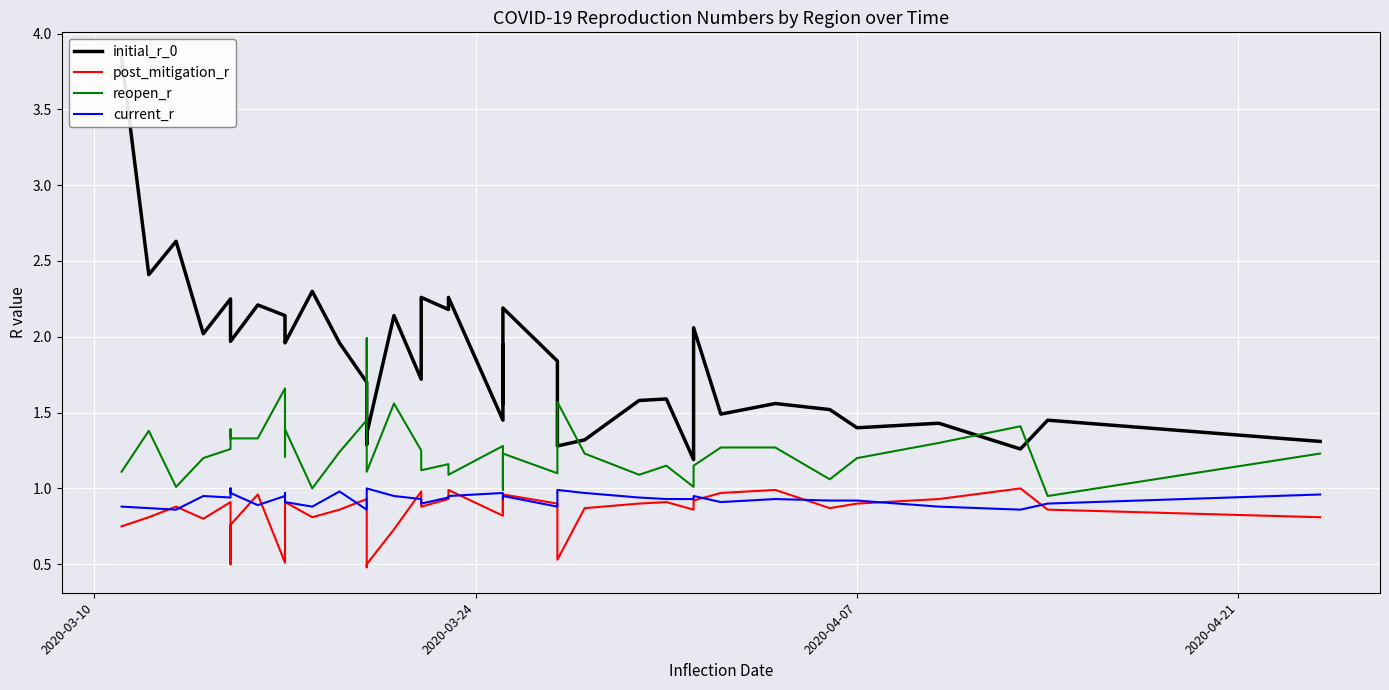

The initial_r_0 series shows 3.2 at 18. True or false?

False